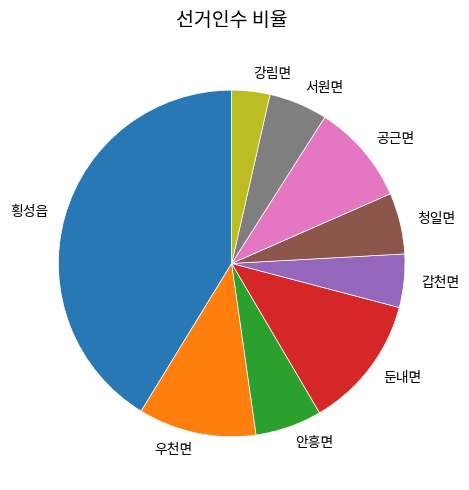

The 서원면 slice represents 13% of the pie. True or false?

False